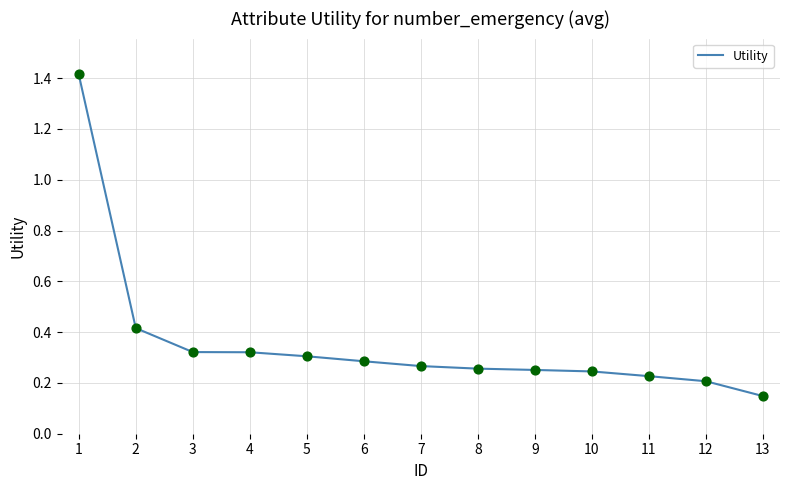

What is the change in value from 1 to 5?

-1.1